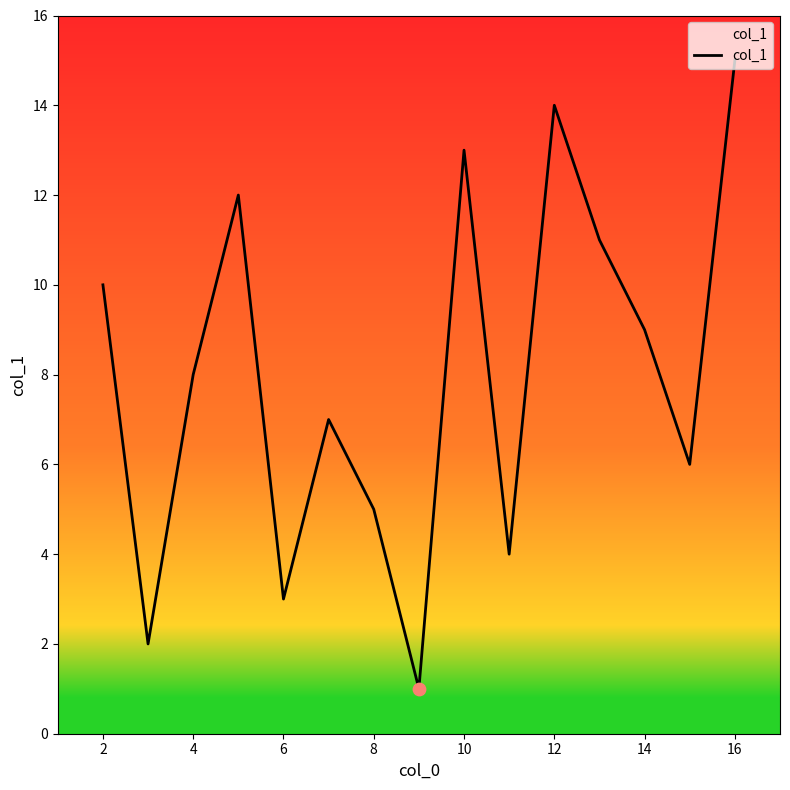

What is the maximum value shown in the chart?

15